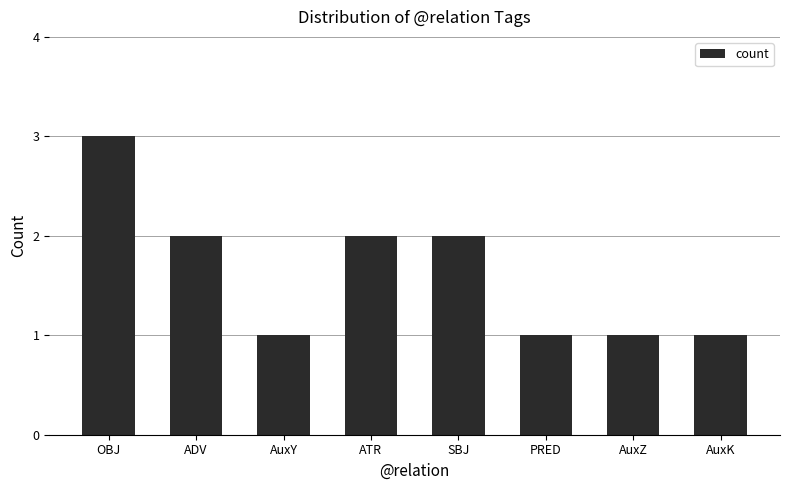

Reading right to left, what are all the values shown in this chart?

1	1	1	2	2	1	2	3